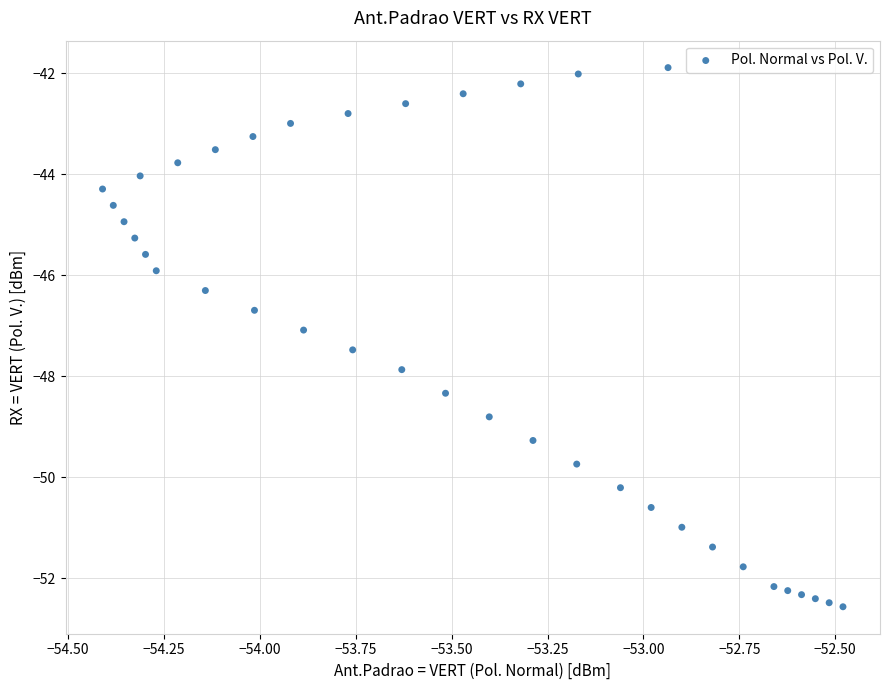

What is the range of Y values (max minus min)?

10.7